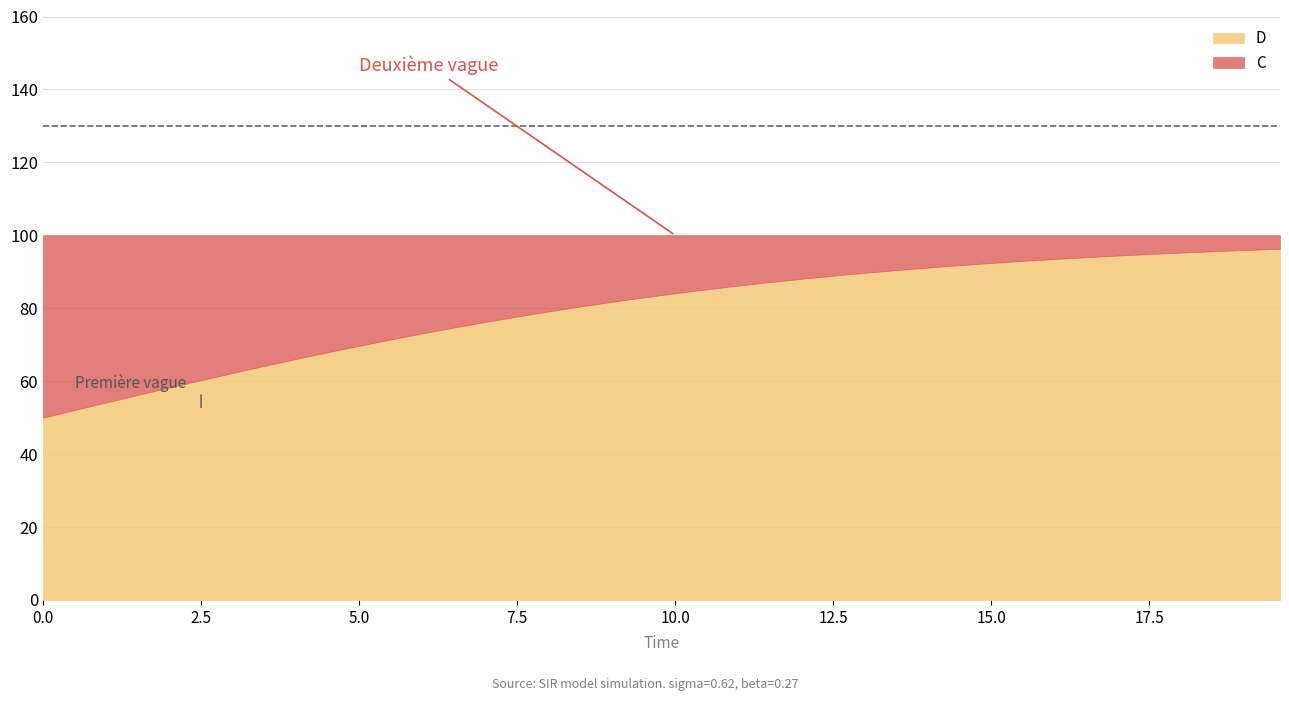

What is the lowest value of the D series?

50.0